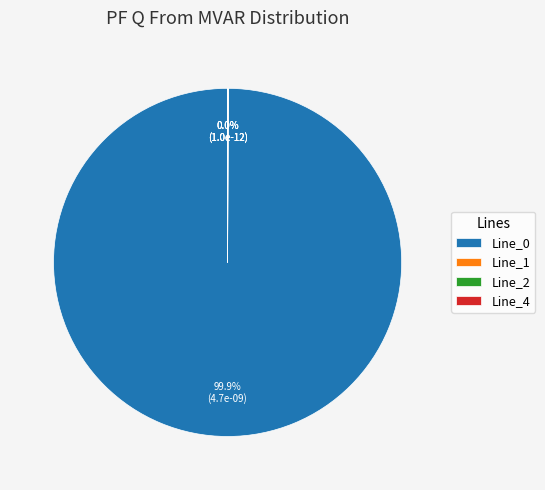

Is there any slice that represents more than half of the pie?

Yes